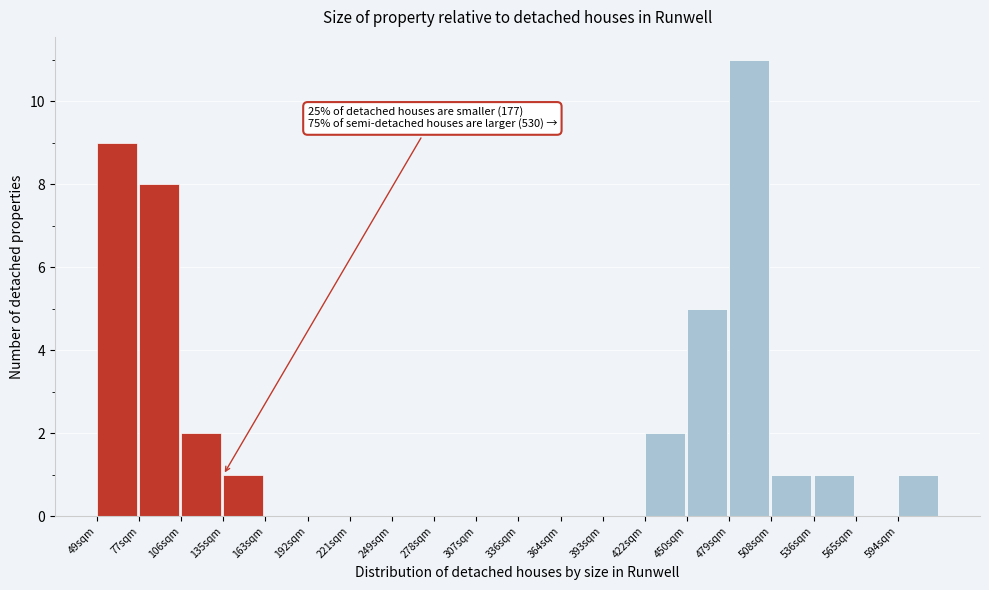

Reading left to right, what are all the values shown in this chart?

49sqm=9	77sqm=8	106sqm=2	135sqm=1	163sqm=0	192sqm=0	221sqm=0	249sqm=0	278sqm=0	307sqm=0	336sqm=0	364sqm=0	393sqm=0	422sqm=2	450sqm=5	479sqm=11	508sqm=1	536sqm=1	565sqm=0	594sqm=1